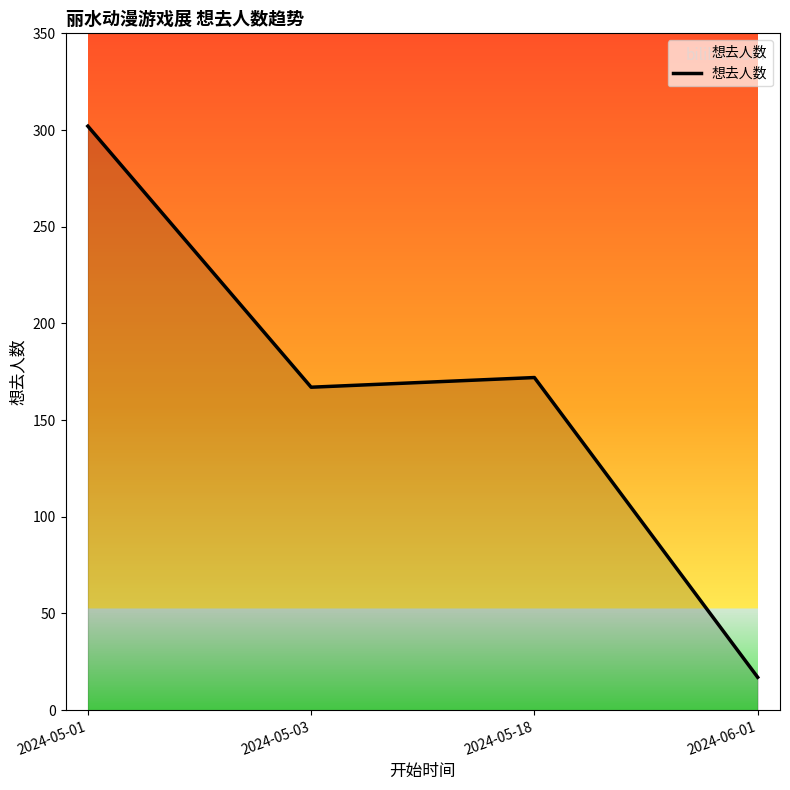

List the labels in order of value, largest first.

2024-05-01, 2024-05-18, 2024-05-03, 2024-06-01